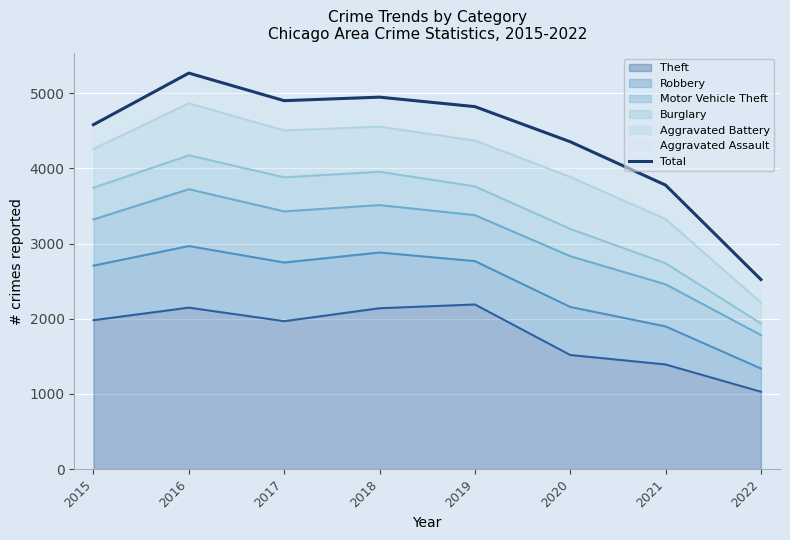

How many interior local valleys (lower than both neighbors) does the data have?

1